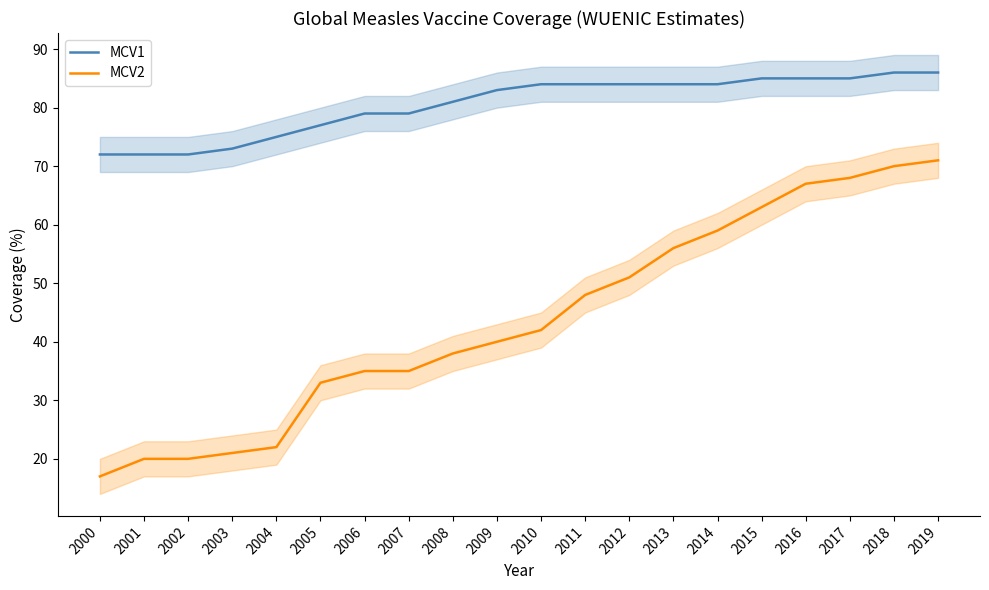

Rank the series by their maximum value, from lowest to highest.

MCV2, MCV1